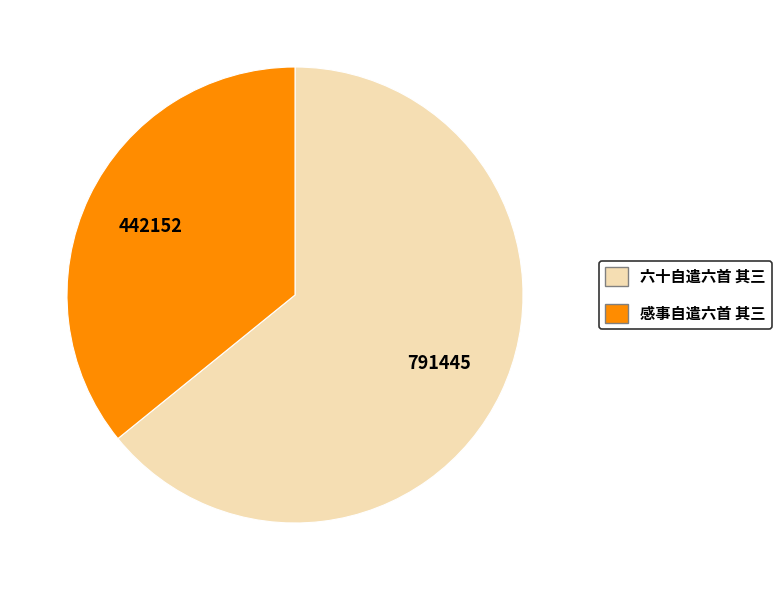

Is the sum of 感事自遣六首 其三 and 六十自遣六首 其三 greater than half?

Yes